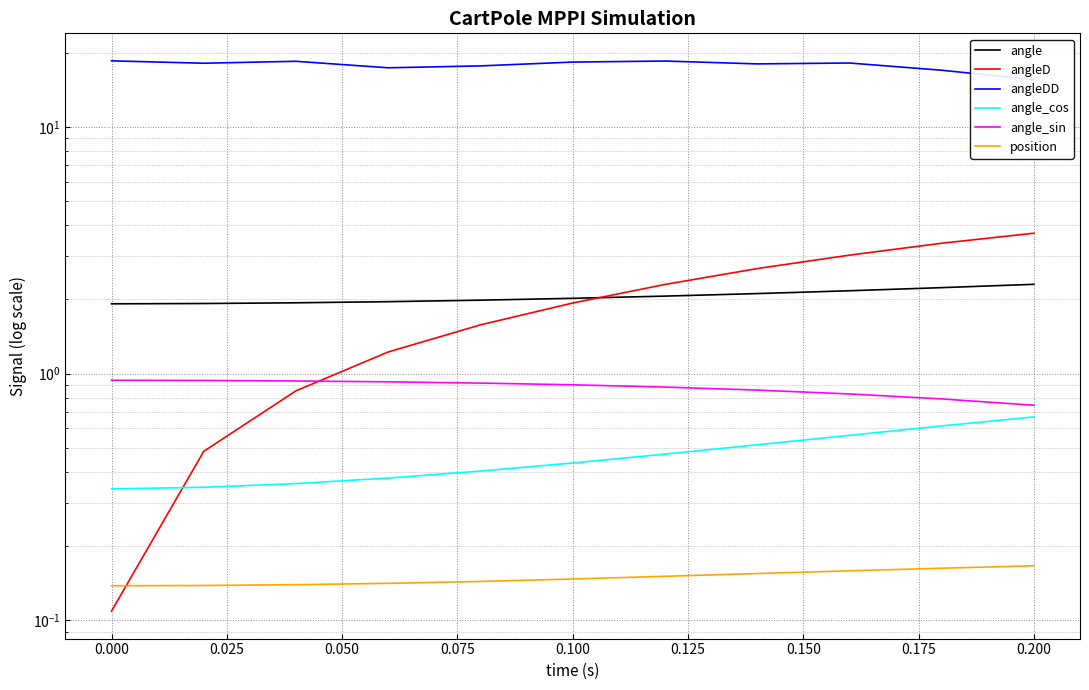

True or false: angle and angle_sin cross at least once.

False